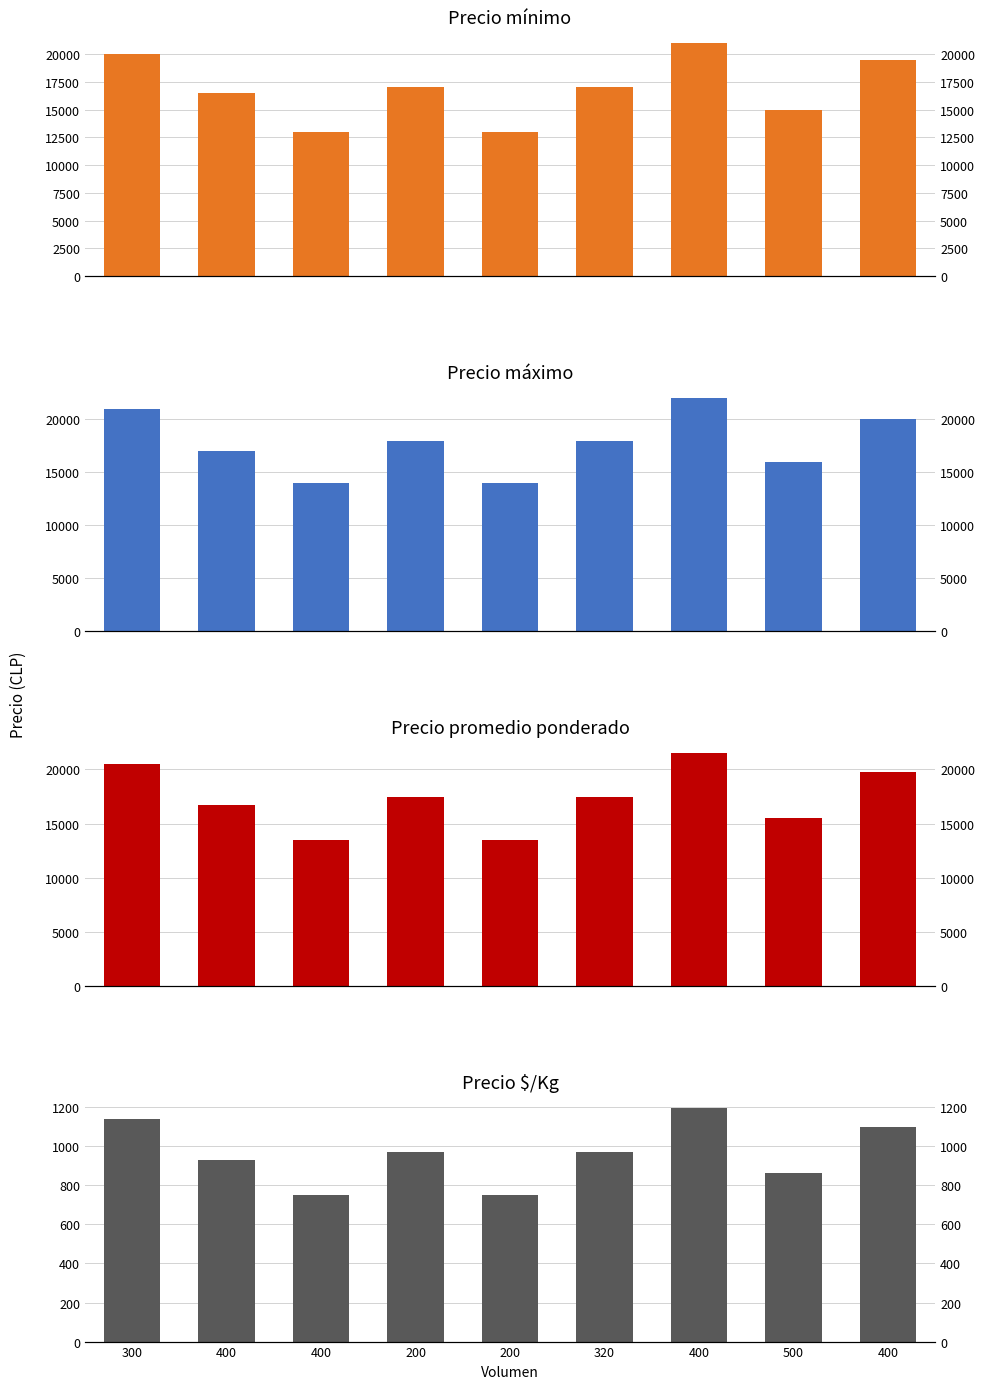

Is it true that Precio mínimo equals 17000 at 320?

True